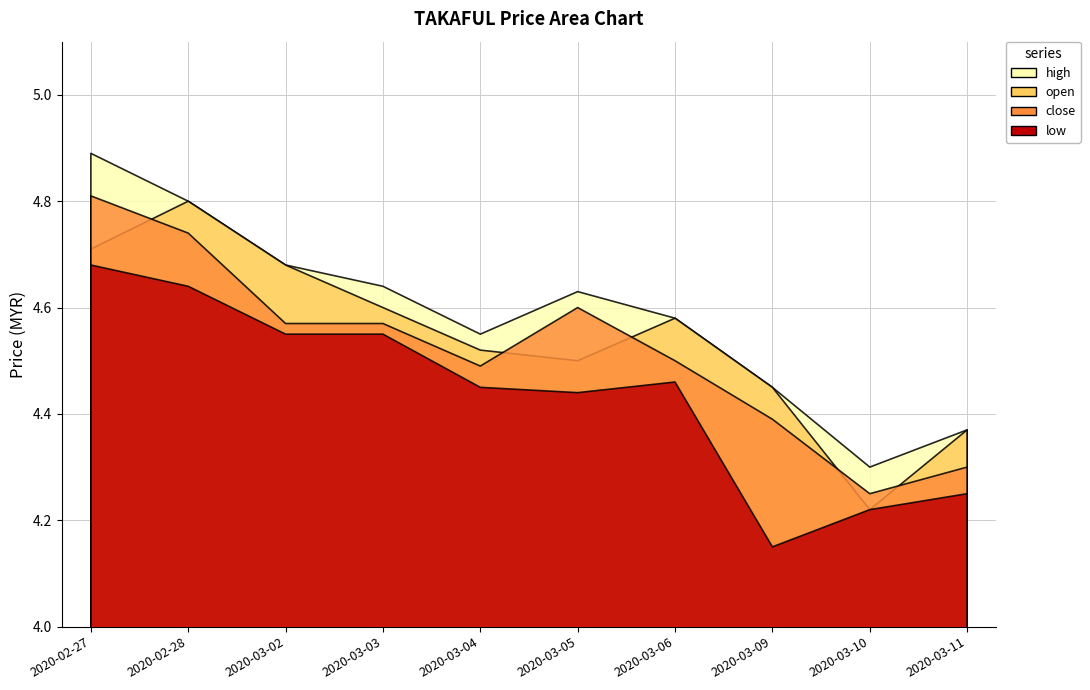

The high series shows 4.5 at 2020-03-04. True or false?

True